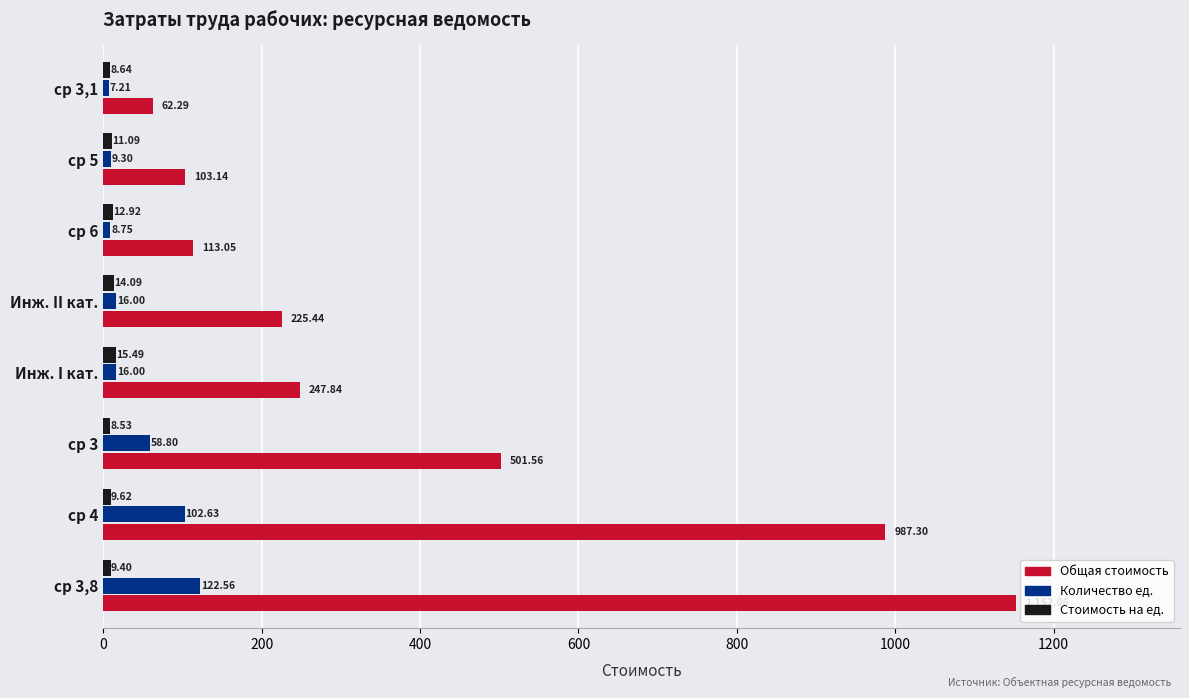

At which category does the chart reach its minimum across all series?

ср 3,1